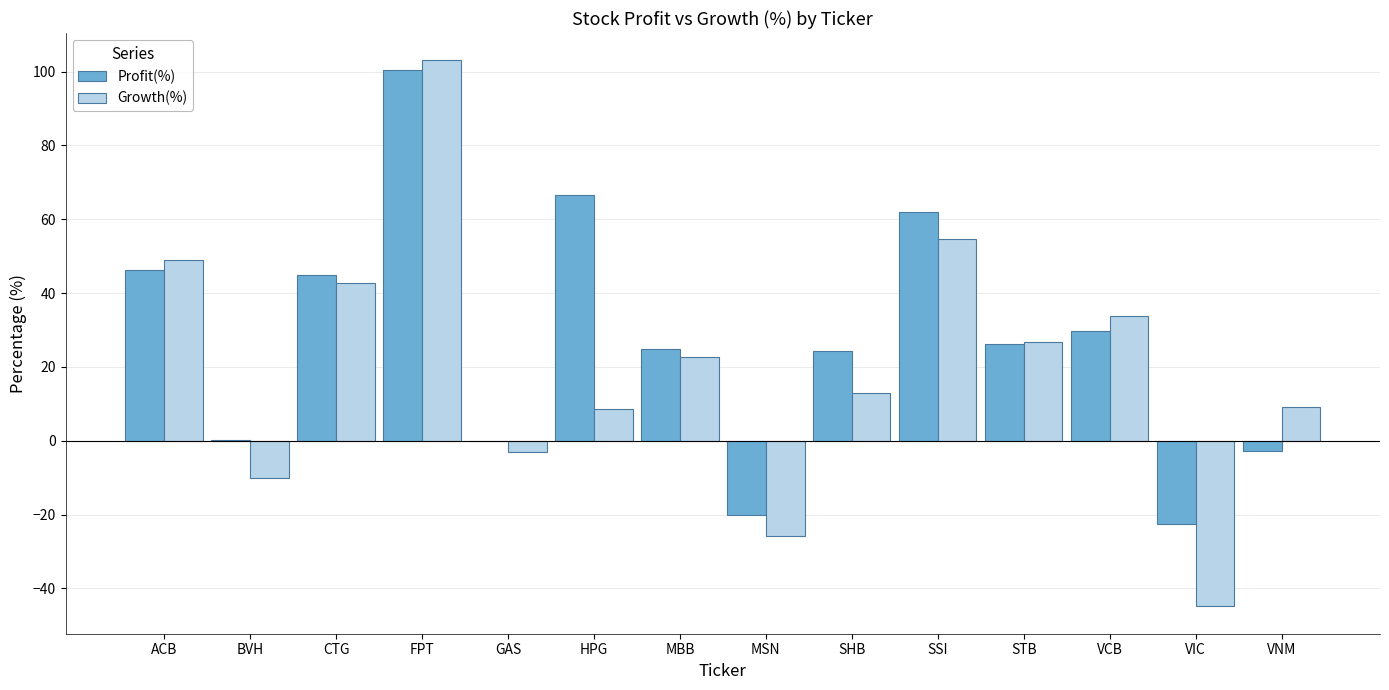

The value of Profit(%) at VCB is 43.5. True or false?

False